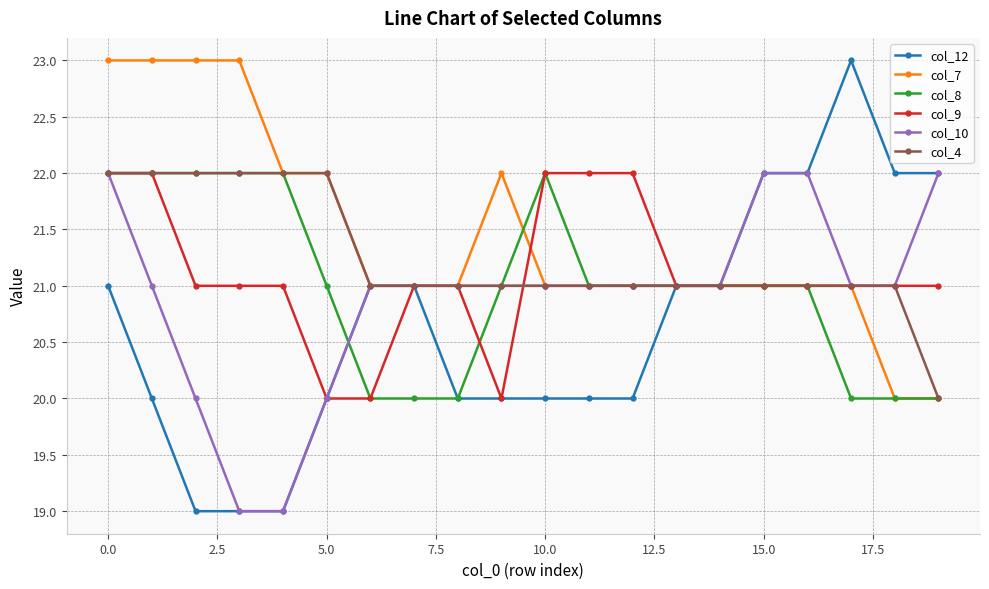

Which series has the widest spread of values?

col_12